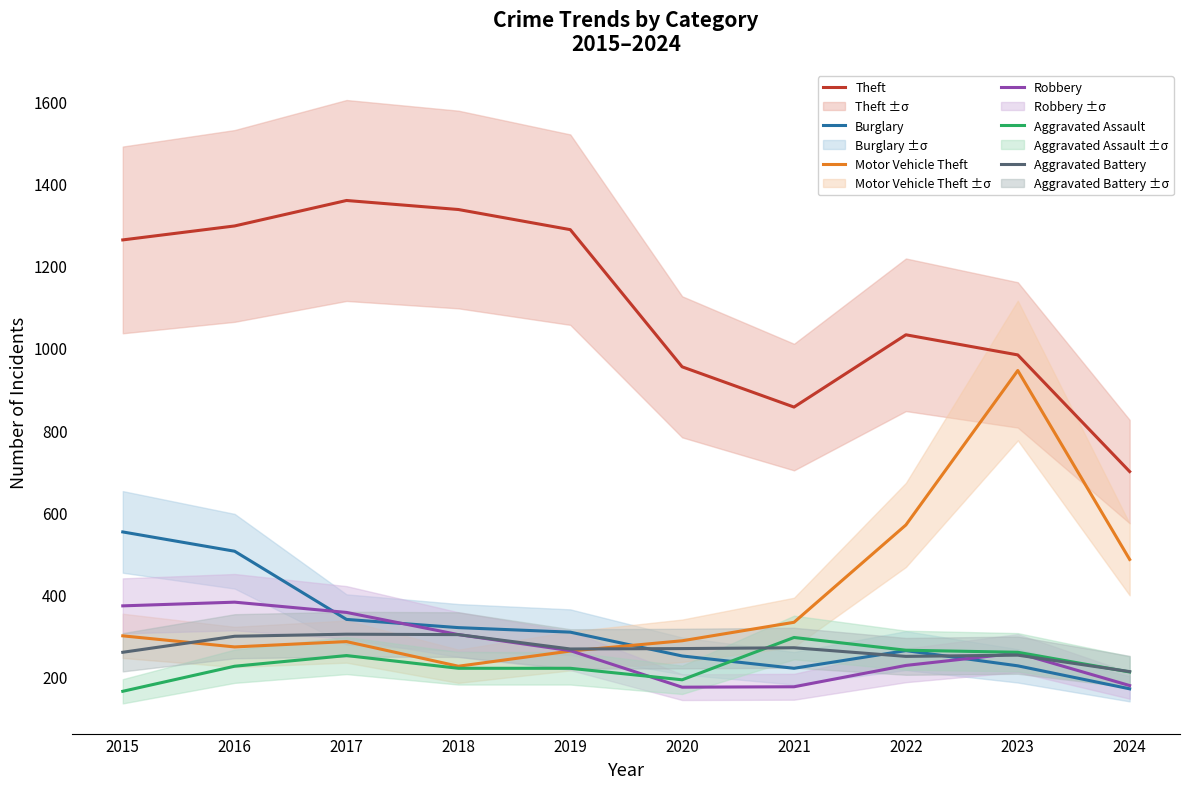

Which has a higher value, 2017 or 2024?

2017